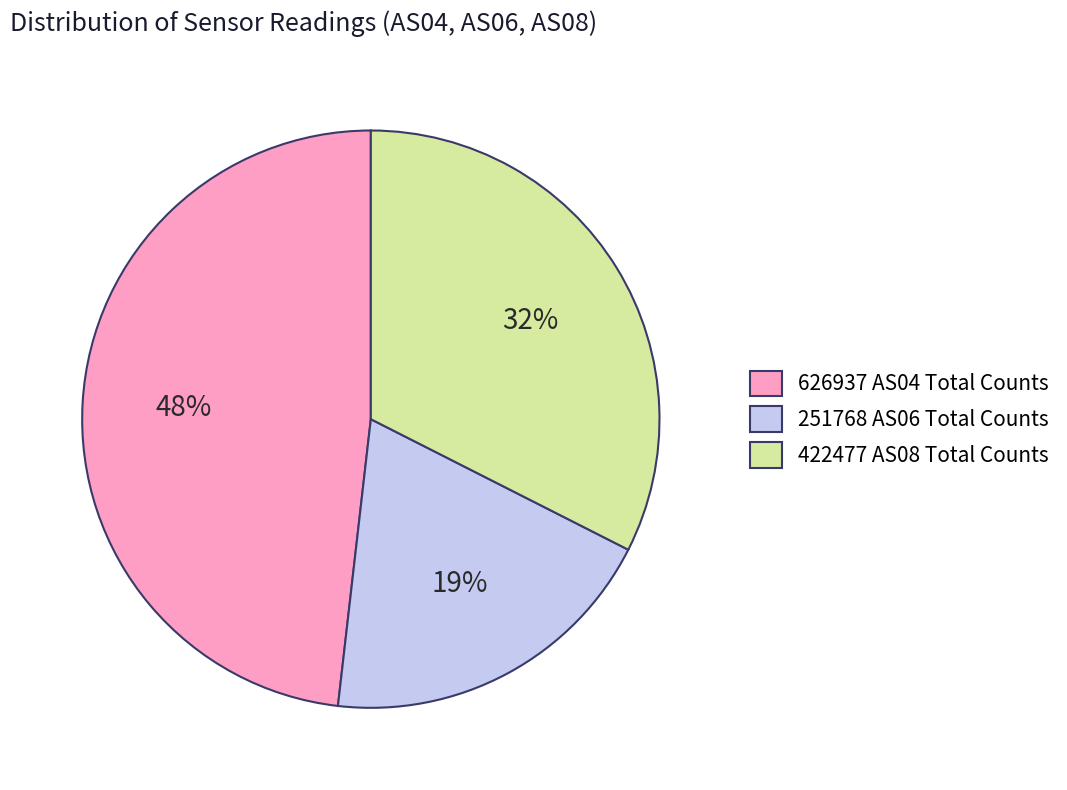

Is there a majority slice in this chart?

No